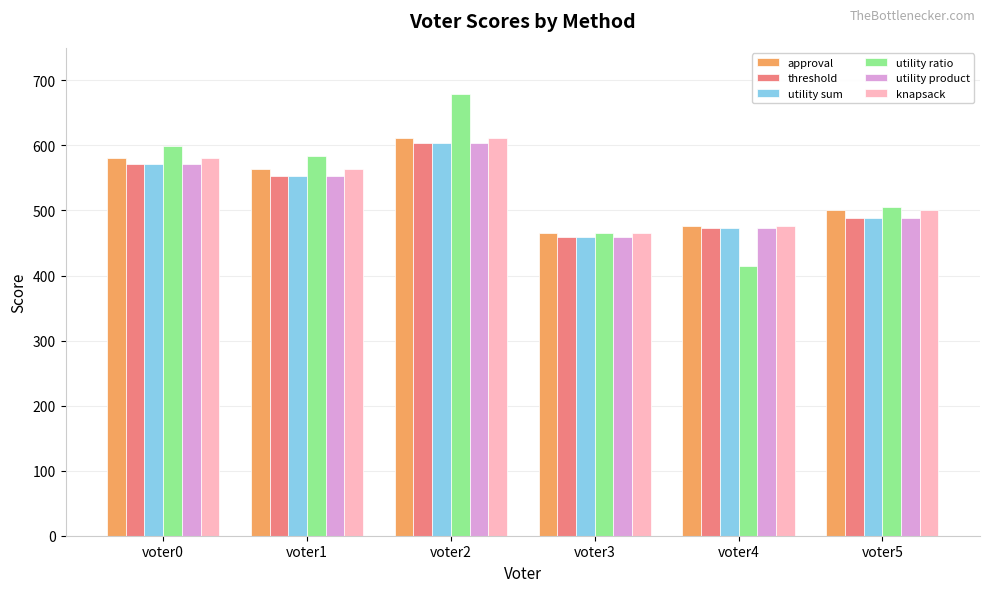

True or false: knapsack has a value of 257 at voter3.

False